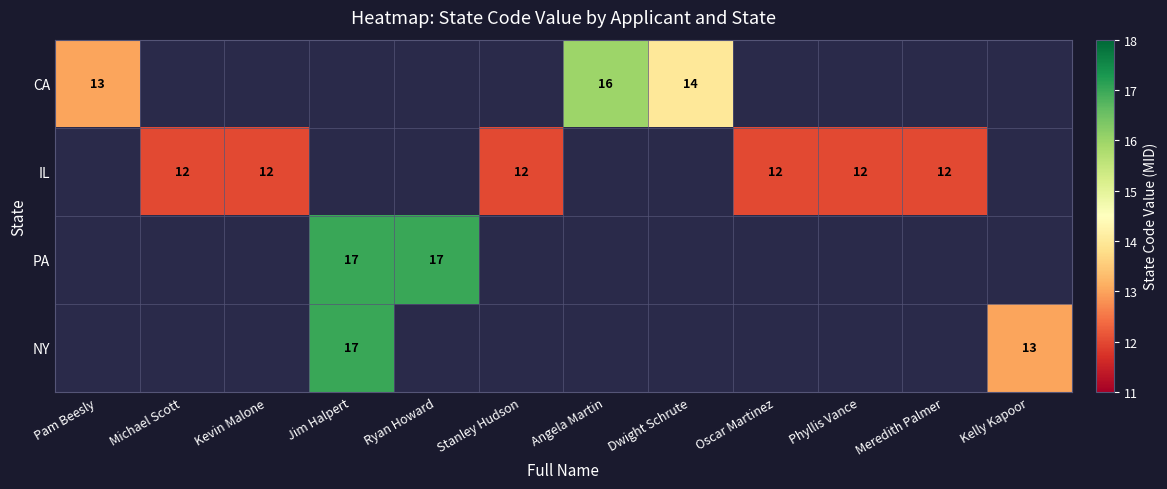

The value of NY at Kelly Kapoor is 18.7. True or false?

False